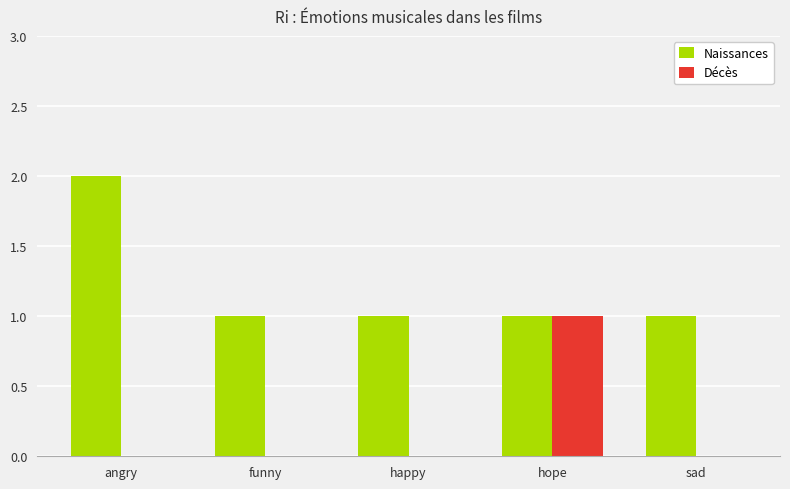

True or false: Naissances has a value of 2 at sad.

False